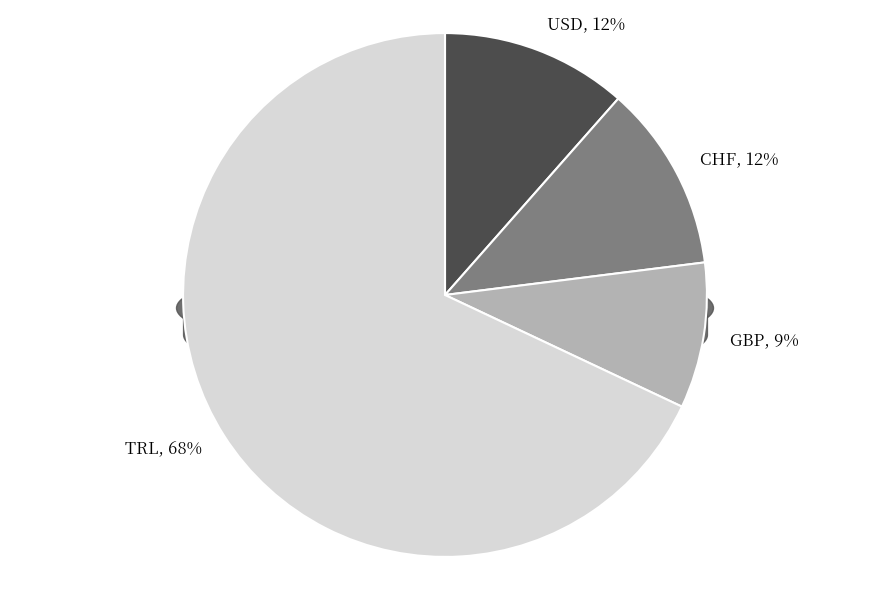

Combined, what portion of the pie is USD and GBP?

20.5%